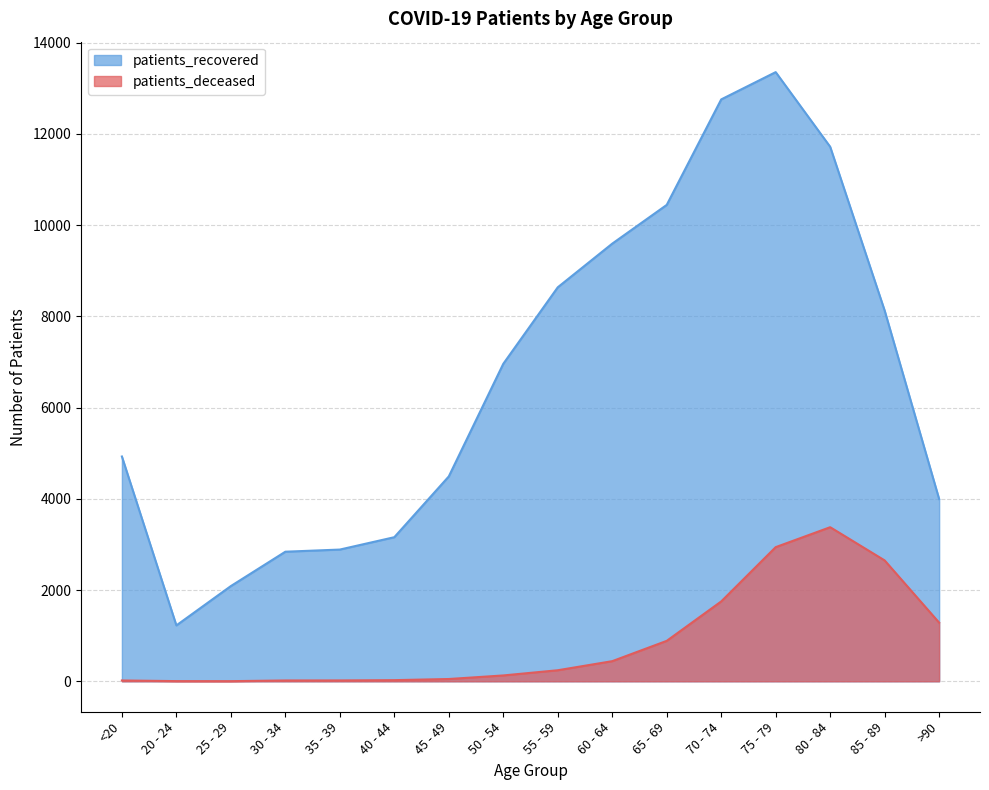

List the labels in order of patients_recovered value, smallest first.

20 - 24, 25 - 29, 30 - 34, 35 - 39, 40 - 44, >90, 45 - 49, <20, 50 - 54, 85 - 89, 55 - 59, 60 - 64, 65 - 69, 80 - 84, 70 - 74, 75 - 79